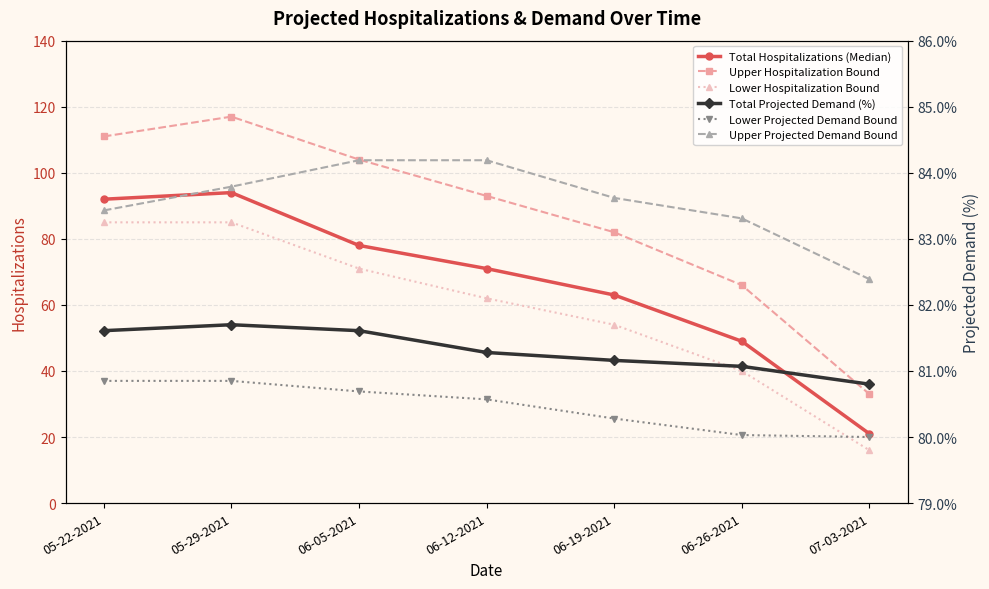

Is it true that Lower Projected Demand Bound equals 52.7 at 06-26-2021?

False